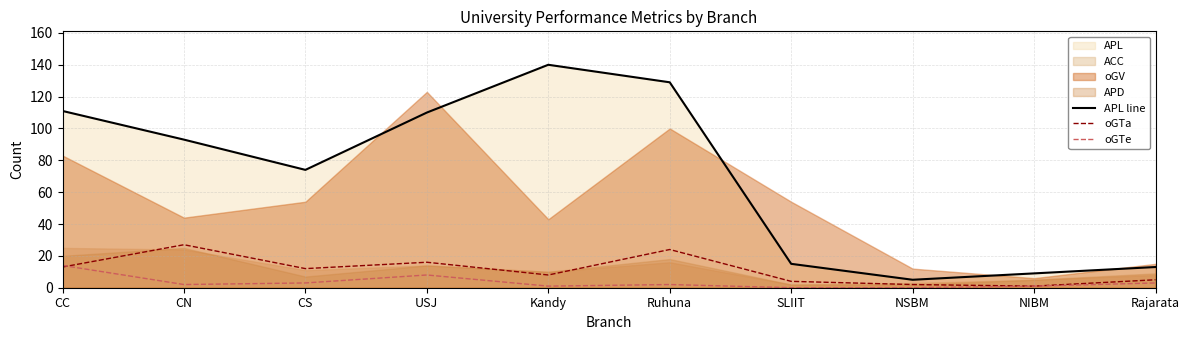

At which category does oGTe reach its first local valley?

CN